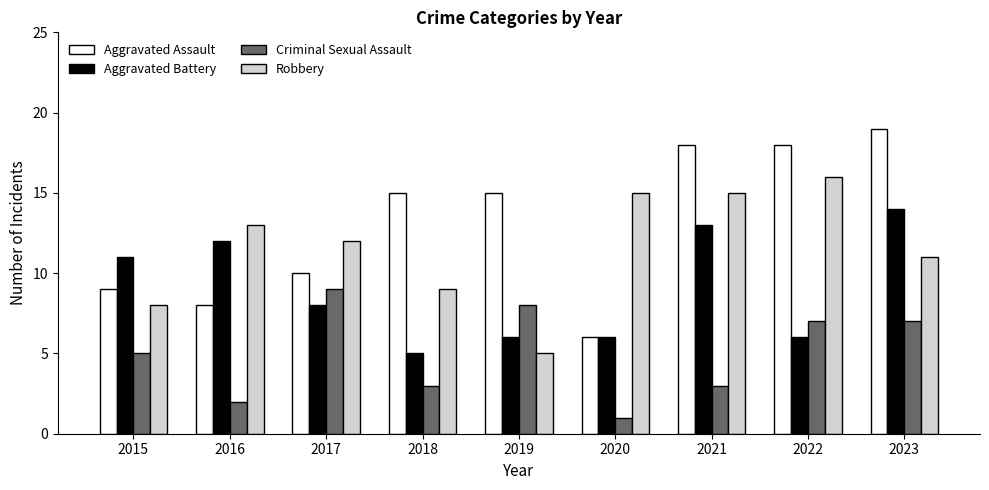

What are all the series names shown in the legend?

Aggravated Assault, Aggravated Battery, Criminal Sexual Assault, Robbery